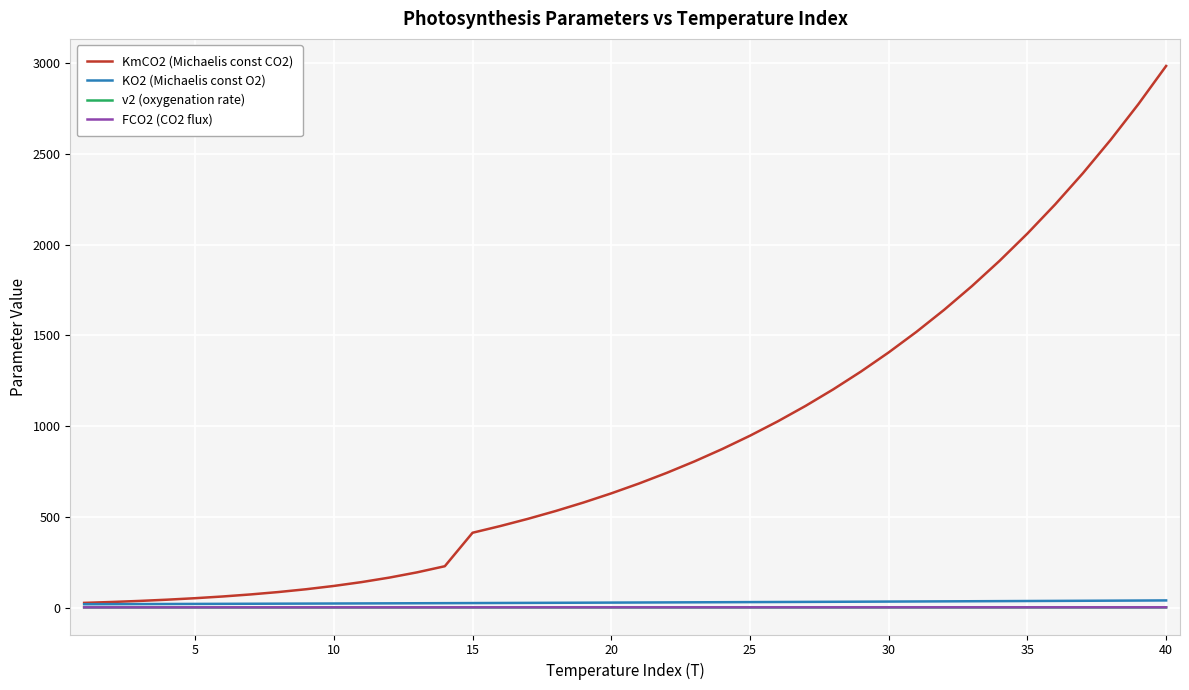

What is the greatest value displayed?

2985.2